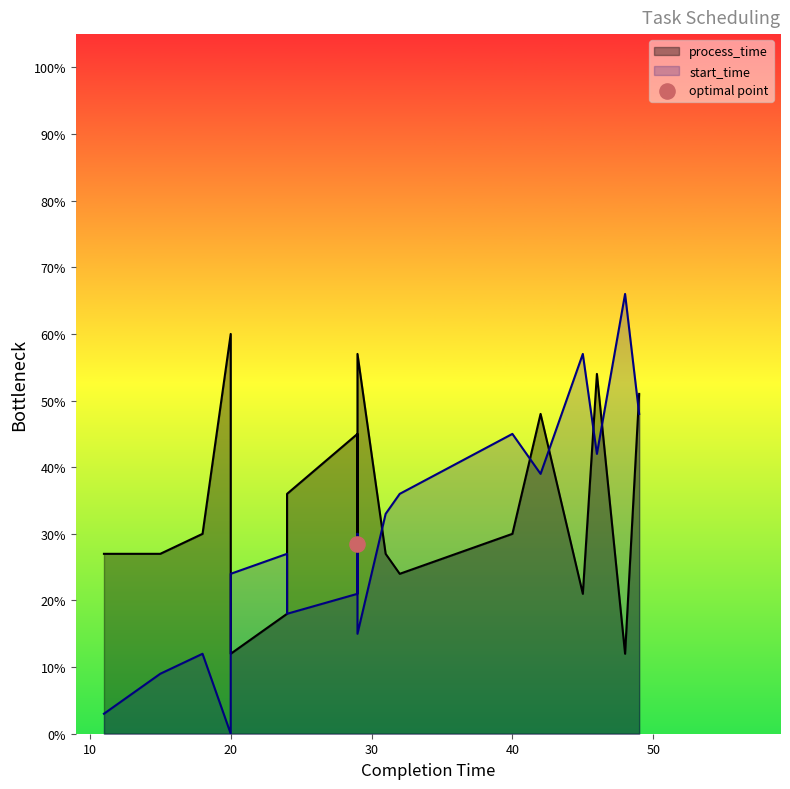

Which series reaches the minimum Y coordinate?

start_time